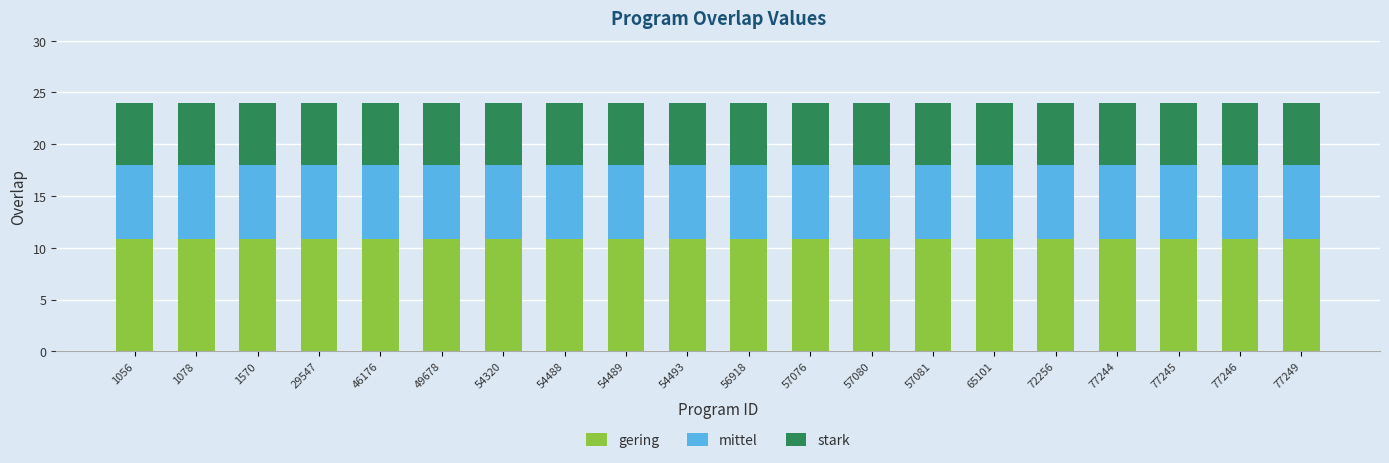

True or false: gering has a value of 10.8 at 77246.

True